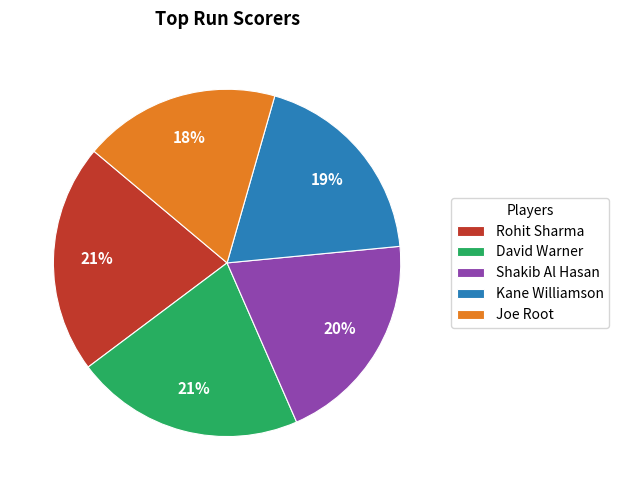

To the nearest percent, what is the difference between the Shakib Al Hasan and Kane Williamson slice percentages?

1%